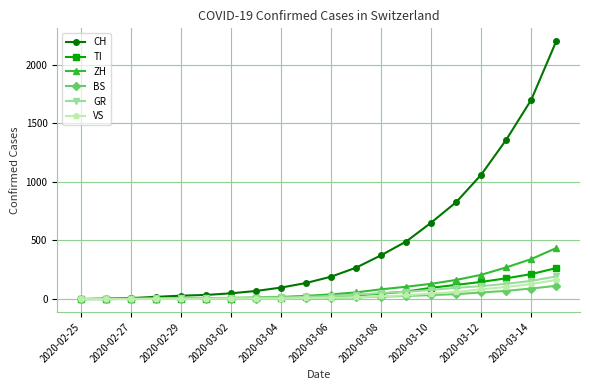

Which series has the widest spread of values?

CH